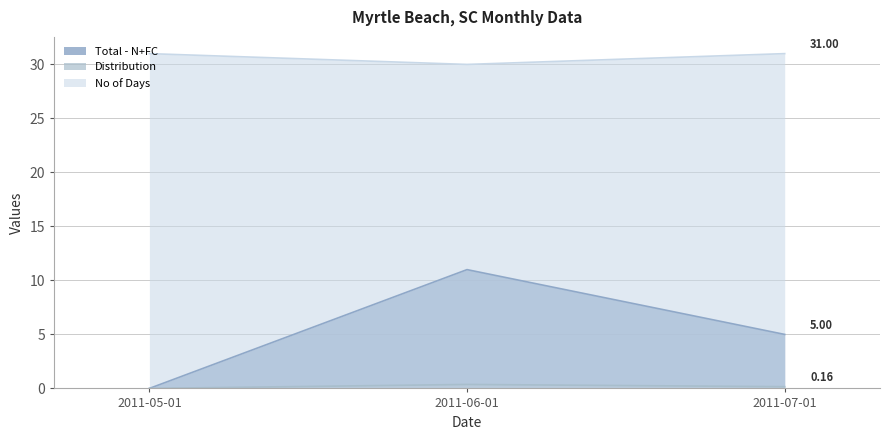

Which category has the lowest value in the Distribution series?

2011-05-01